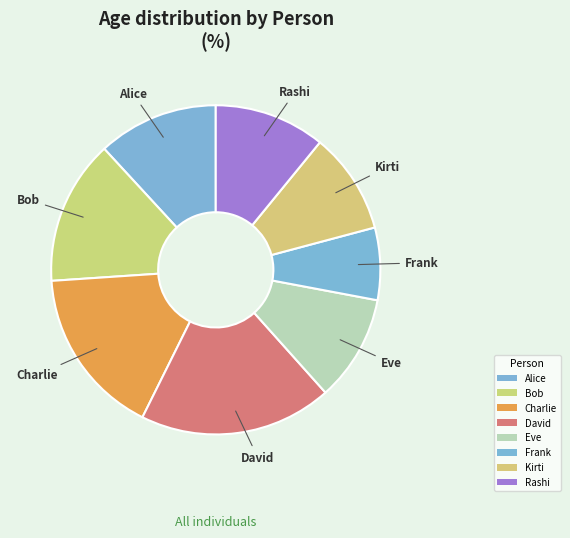

What is the smallest slice in the pie chart?

Frank